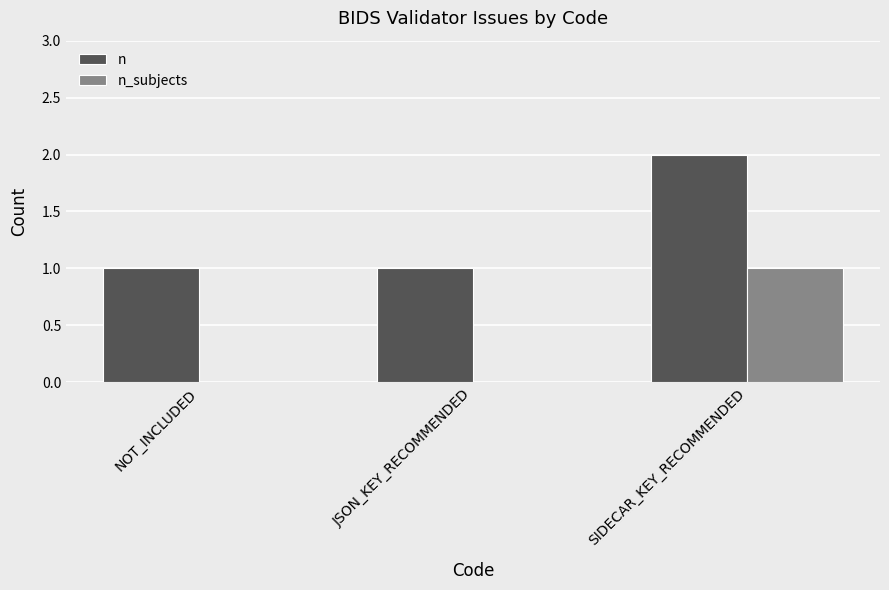

What is the sum of all n values?

4